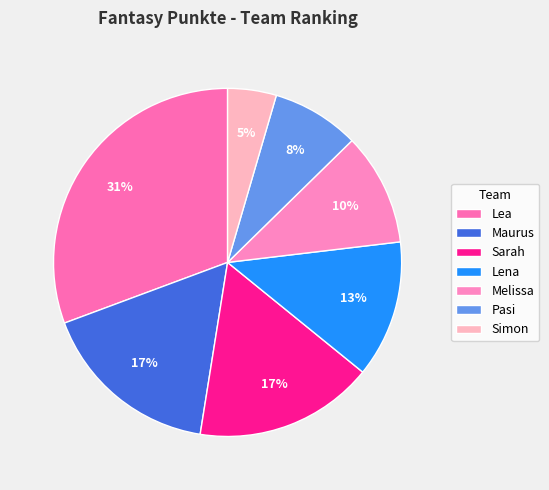

What percentage is the Maurus slice, to the nearest percent?

17%